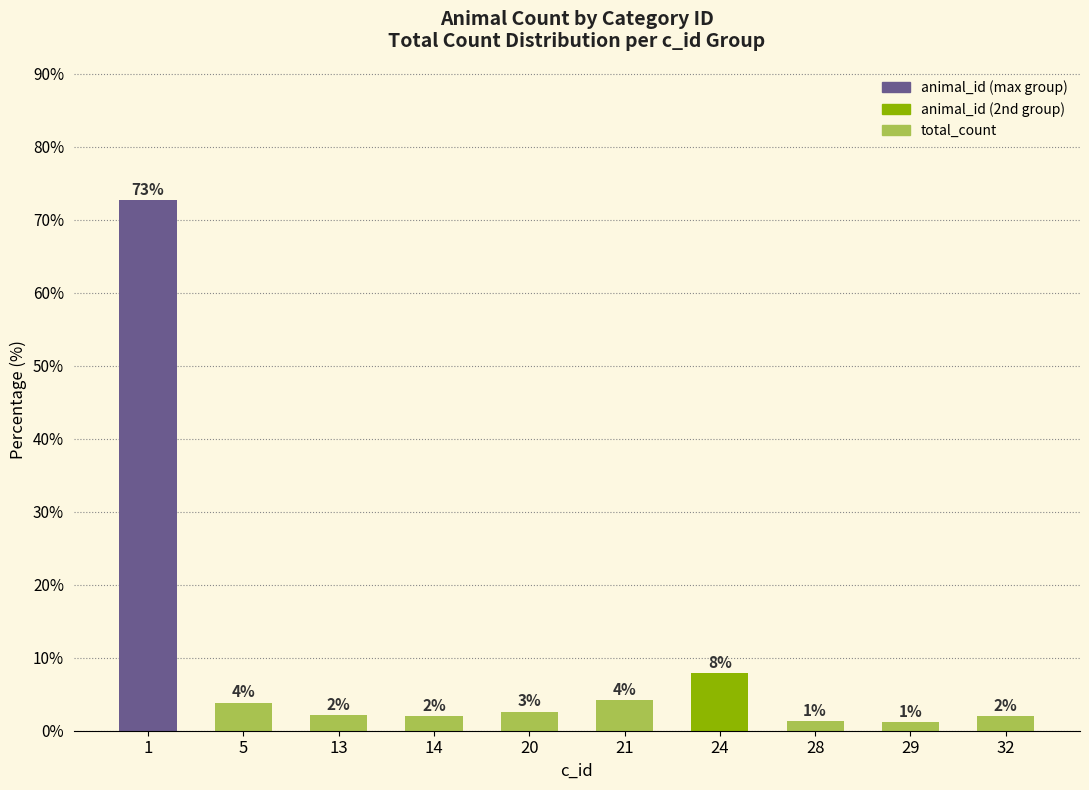

What is the change in value from 14 to 24?

+5.9